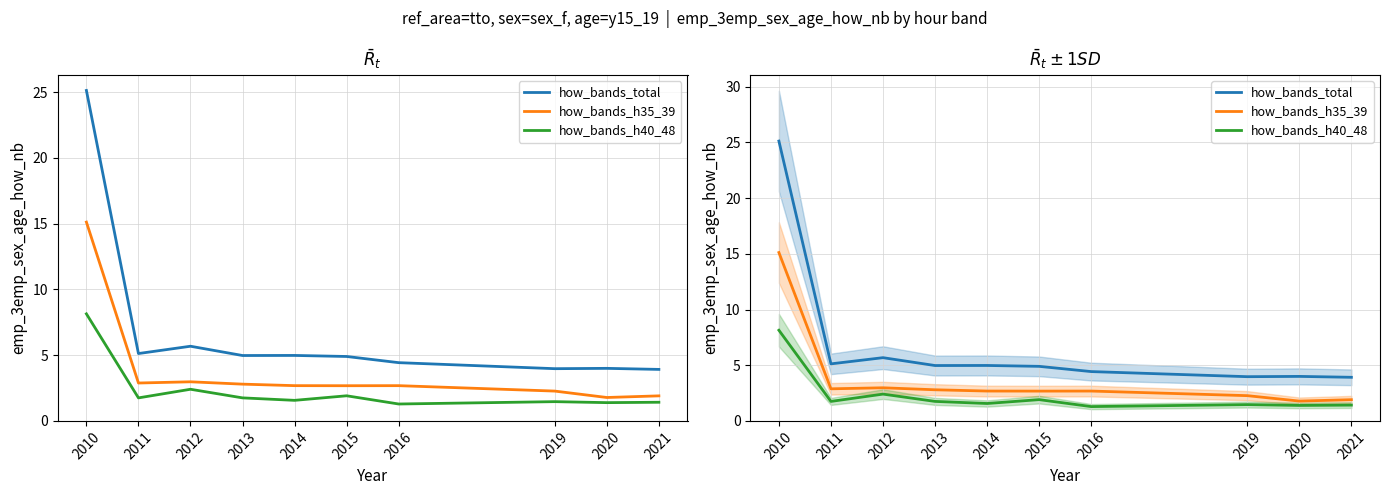

In how_bands_total, how many points are lower than both neighbors (excluding endpoints)?

3